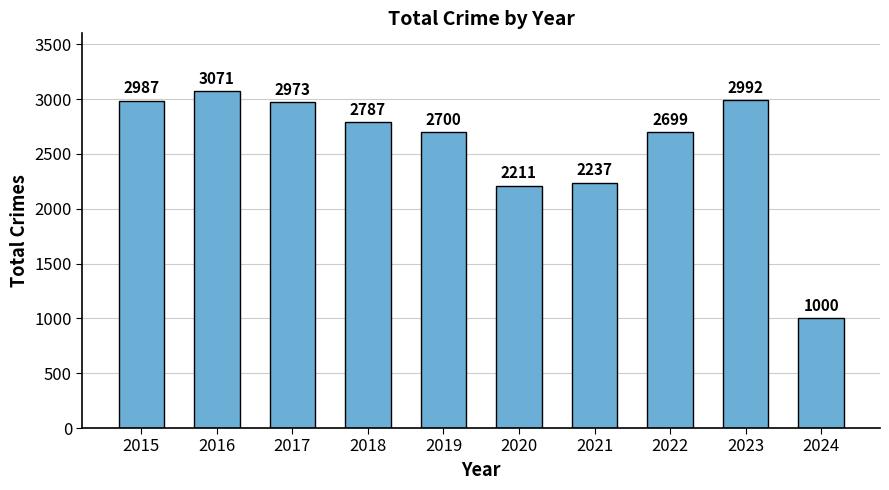

What is the sum of the values at 2016 and 2022?

5770